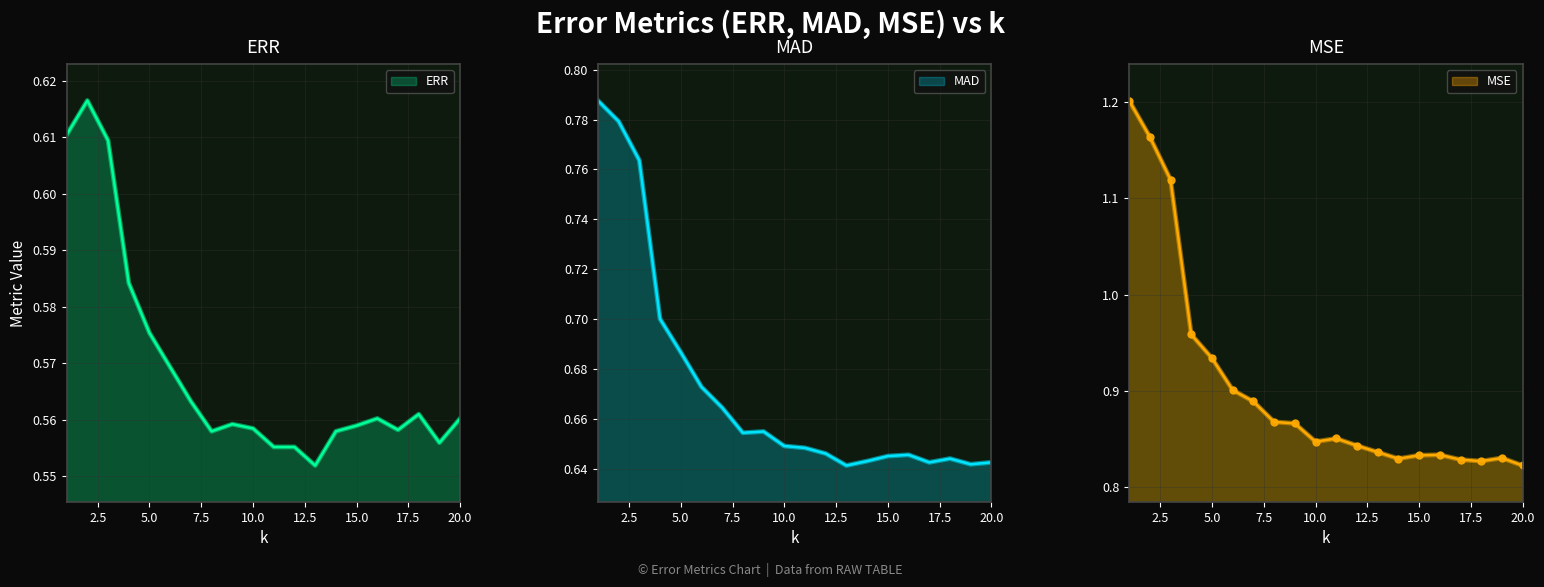

Between 6 and 12, which series saw the biggest shift?

MSE